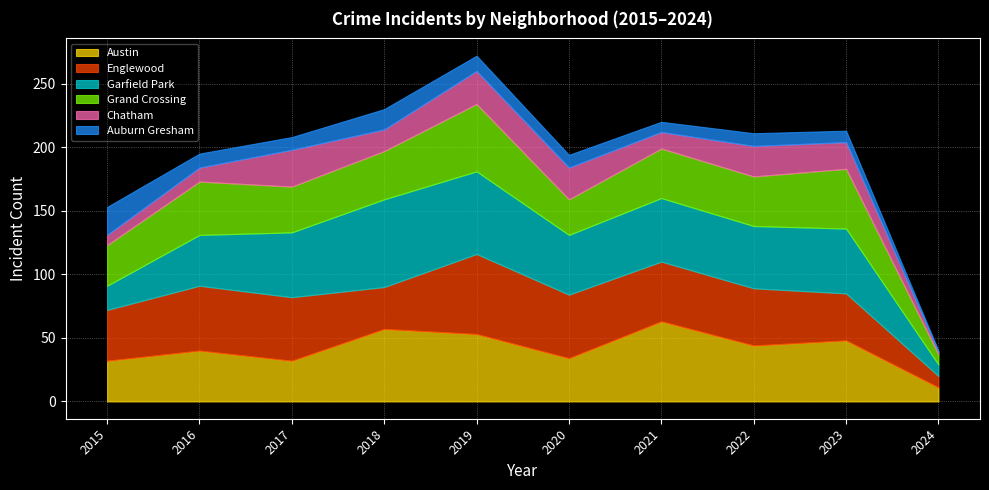

Is the value of Austin at 2016 greater than the value of Englewood at 2021?

No